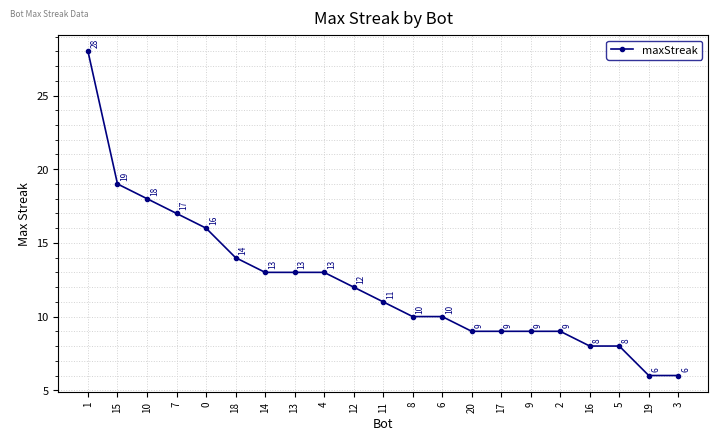

Reading left to right, what are all the values shown in this chart?

28	19	18	17	16	14	13	13	13	12	11	10	10	9	9	9	9	8	8	6	6